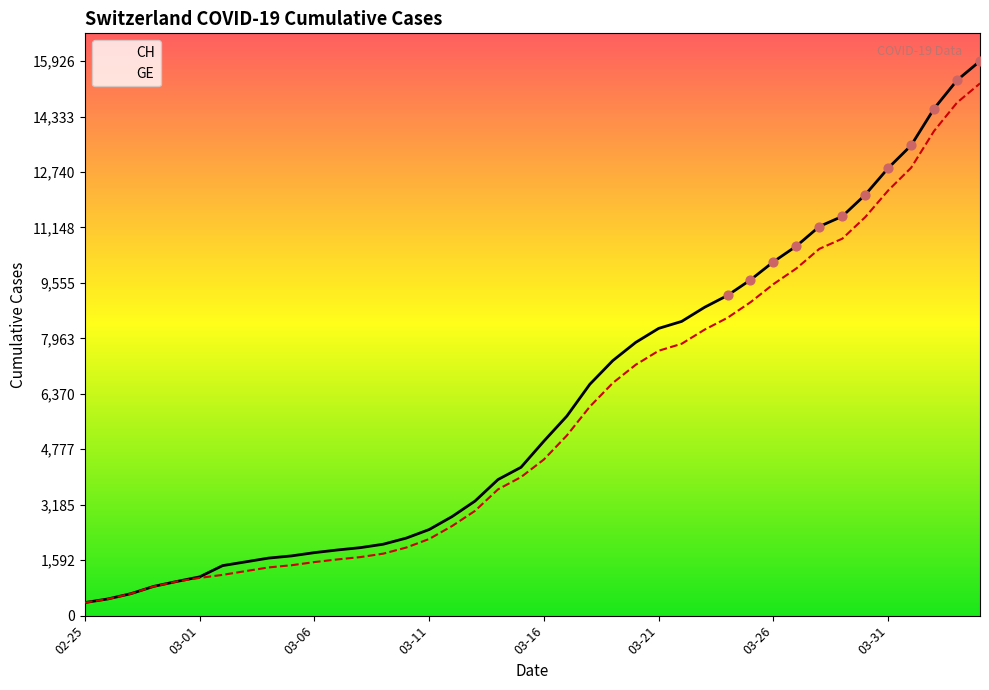

What is the total value across all series at 36?

26368